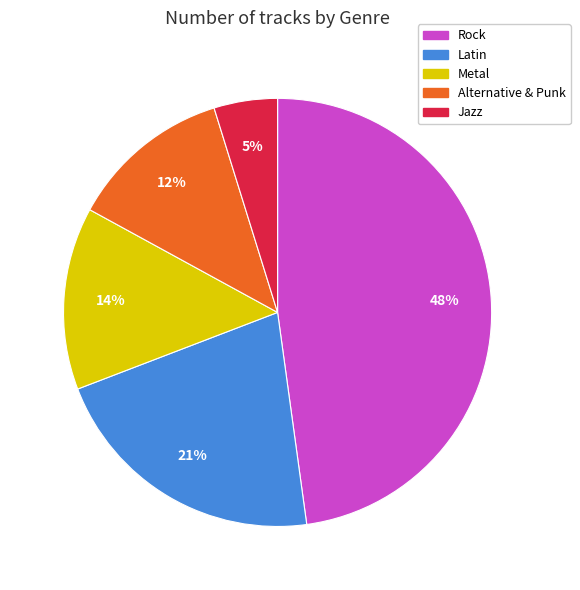

To the nearest percent, what portion does Alternative & Punk represent?

12%